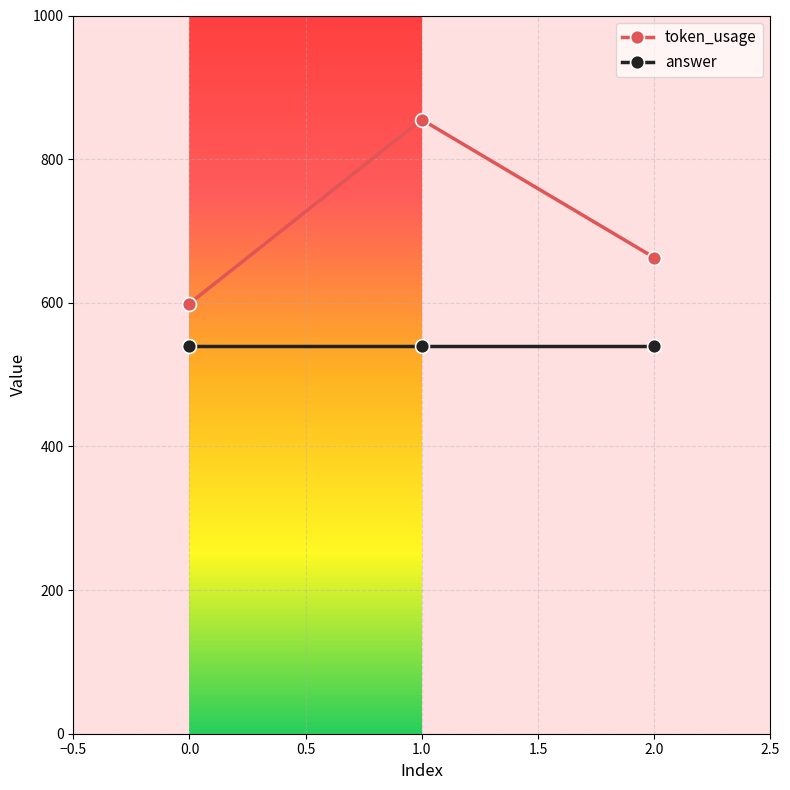

The value of token_usage at 1.0 is 855. True or false?

True